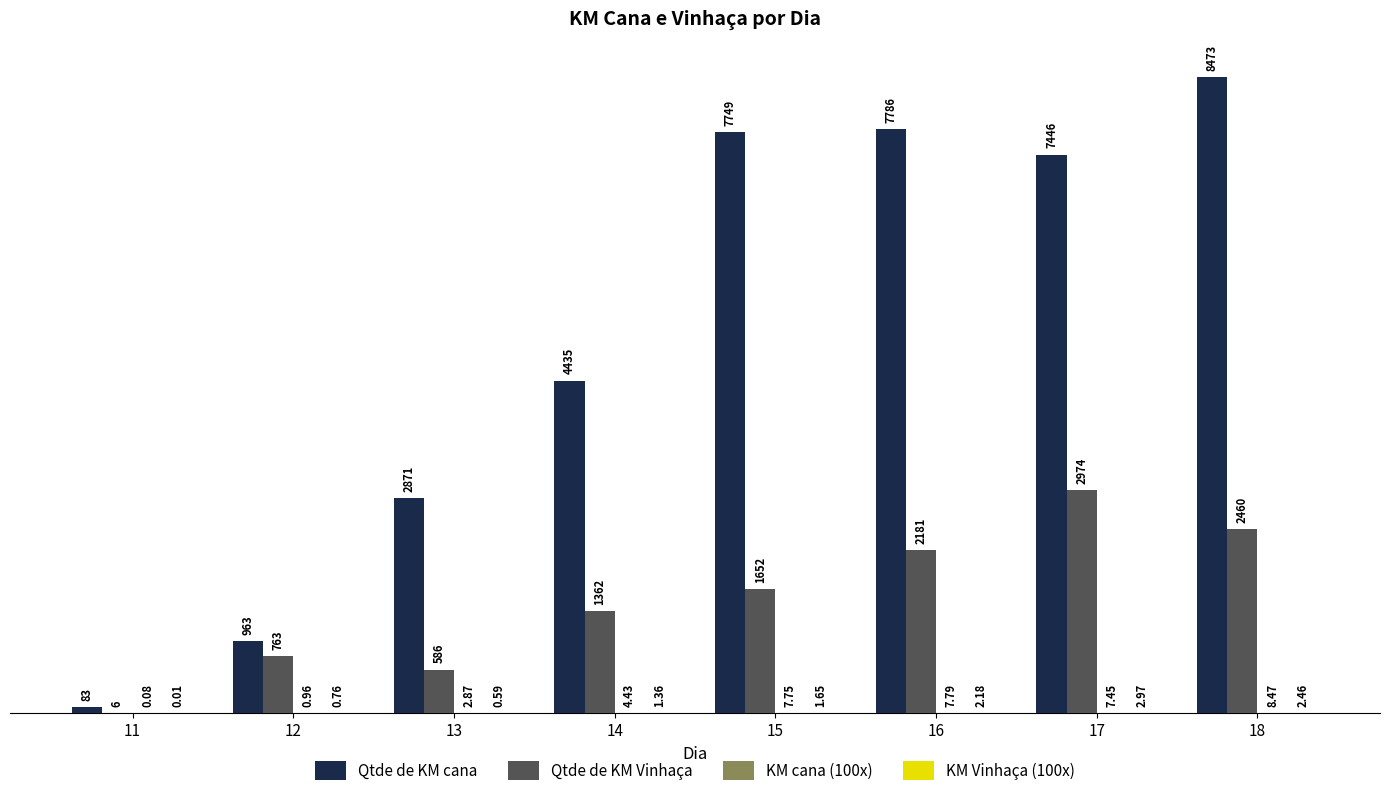

What is the sum of all Qtde de KM Vinhaça values?

11984.0